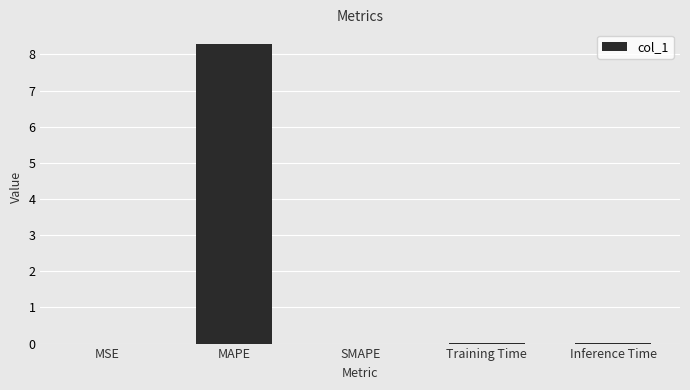

What is the maximum value shown in the chart?

8.3